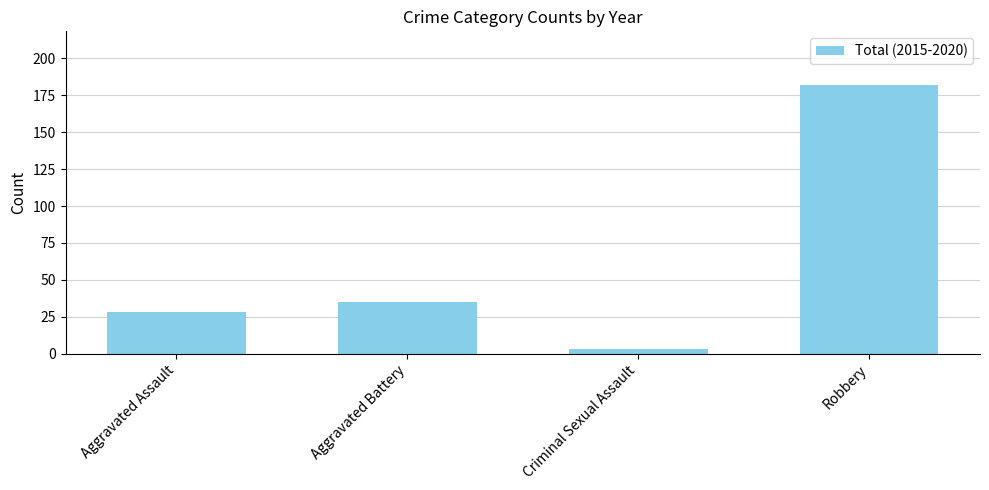

What is the difference between the values at Robbery and Criminal Sexual Assault?

179